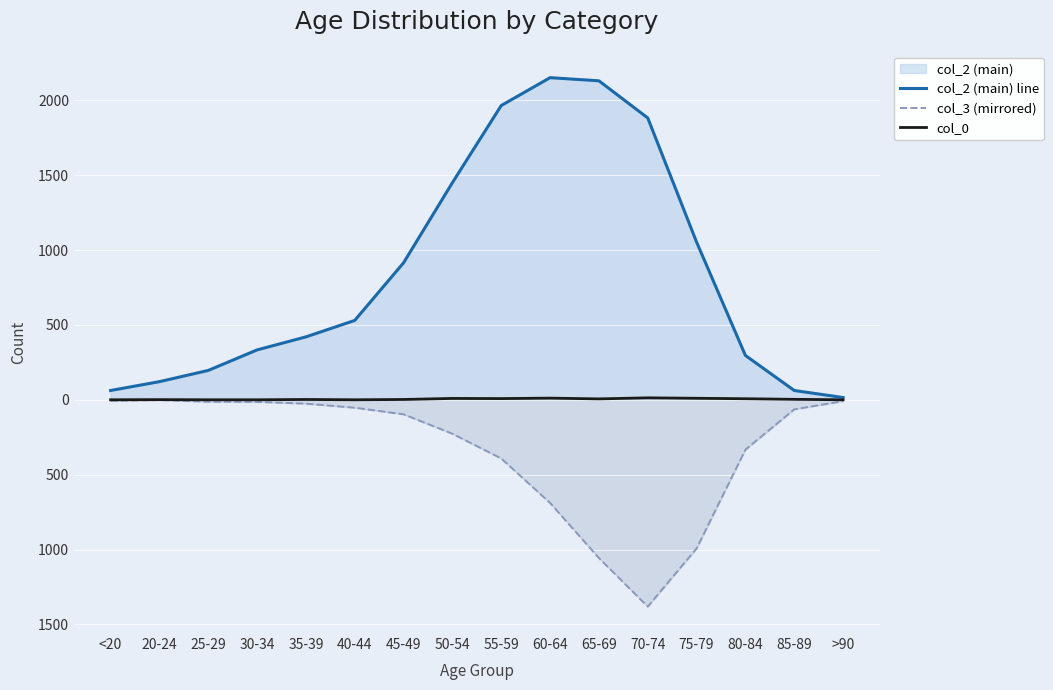

What is the label of the 8th point from the left?

50-54